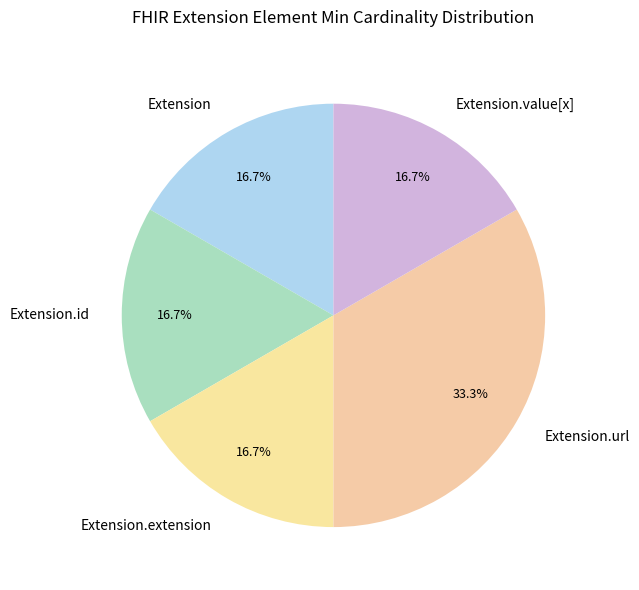

Does any single category account for the majority?

No